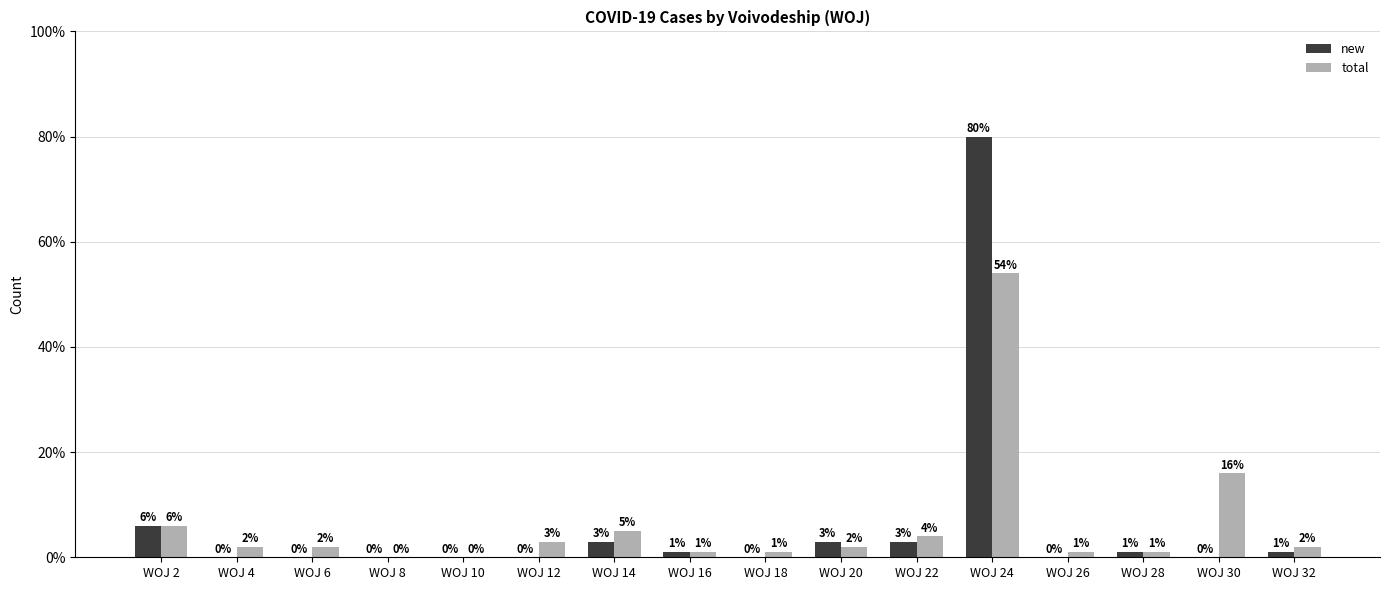

What is the sum of all total values?

100